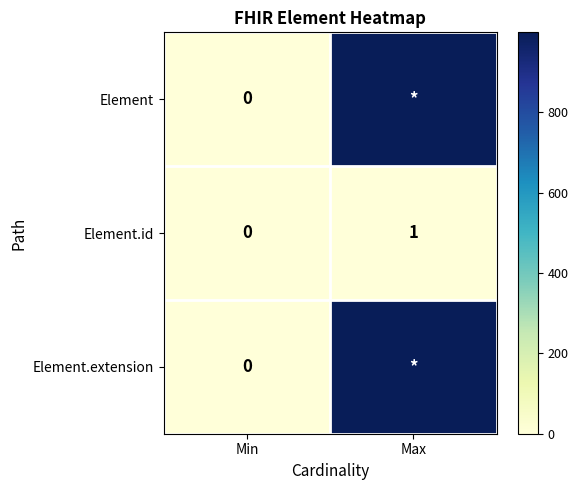

True or false: Element.id has a value of -1 at Min.

False